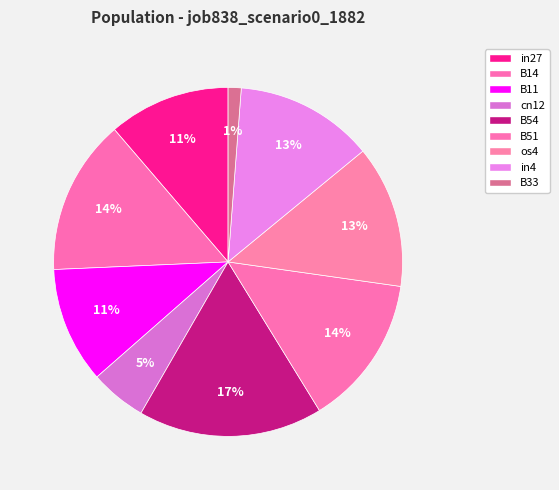

Is in27 the majority of the pie?

No